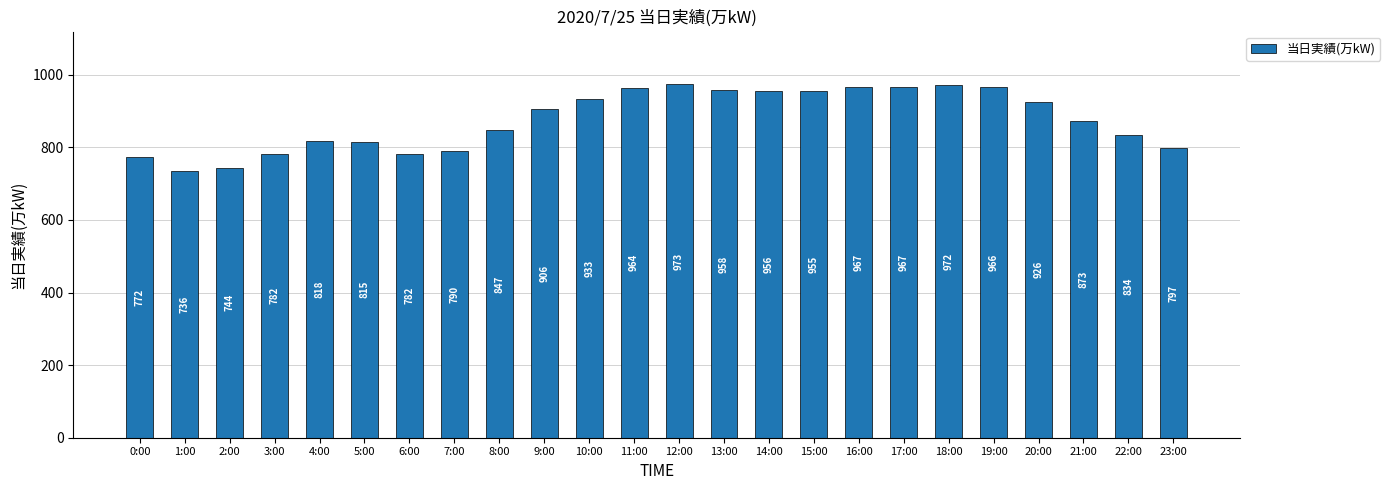

At which category does the chart reach its minimum across all series?

1:00